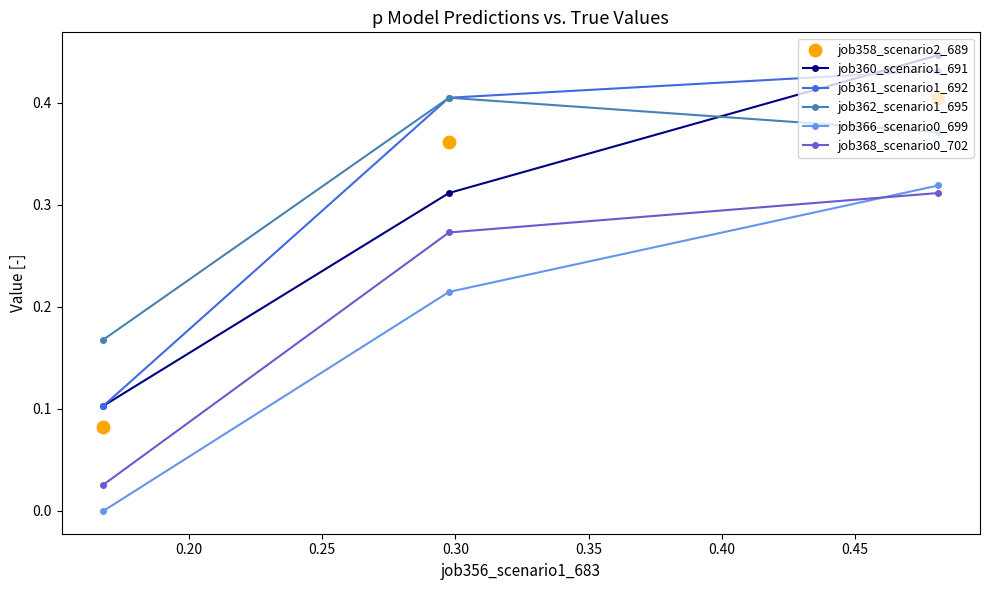

Which series contains the highest Y value?

job360_scenario1_691